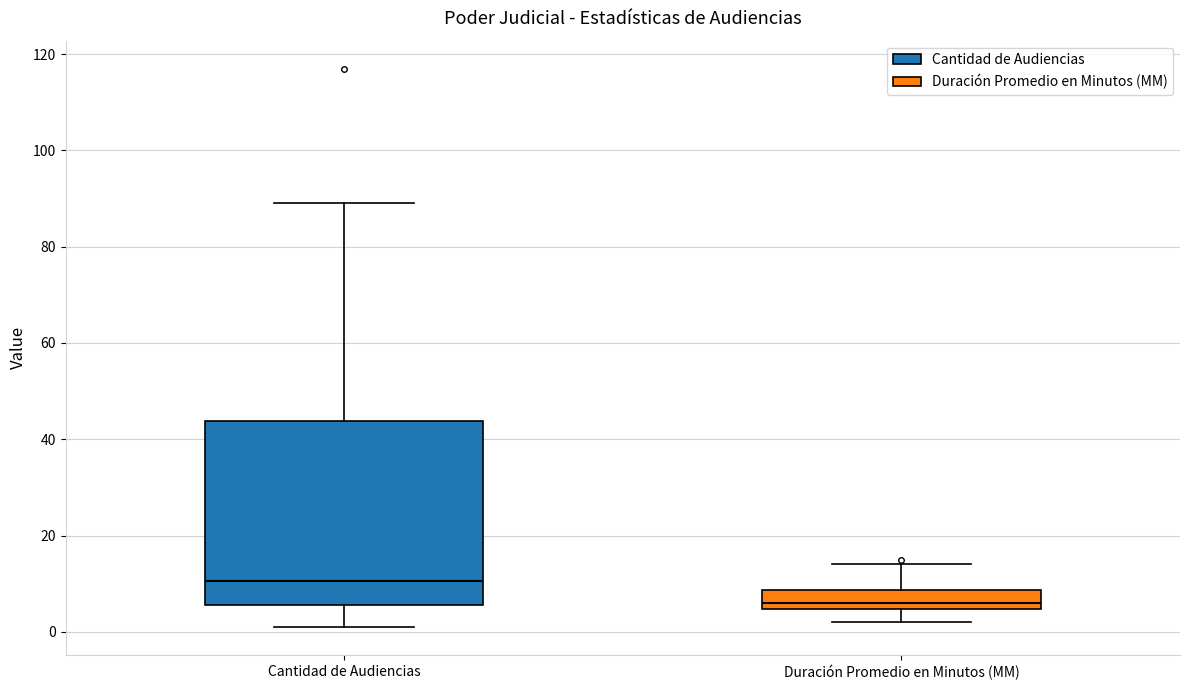

Reading left to right, transcribe this box plot: for each box, give where its median line is, the range the box spans, and where its two whiskers end, as read against the y-axis. The values are not printed on the chart, so give them approximately, as read against the axis.

Cantidad de Audiencias: median 10, box 6 to 44, whiskers 2 to 90
Duración Promedio en Minutos (MM): median 6, box 4 to 8, whiskers 2 to 14